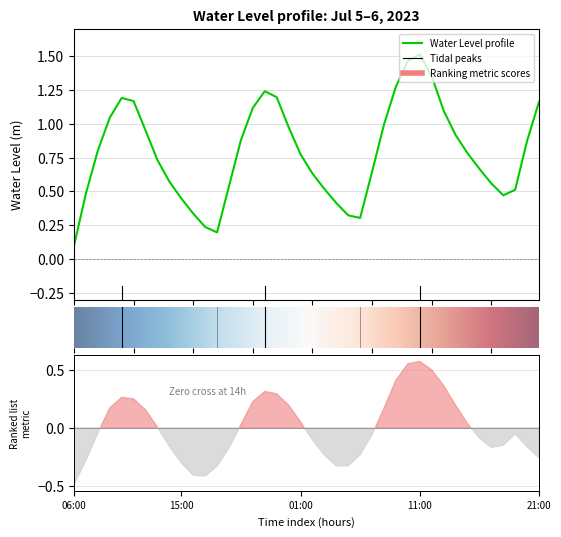

The chart shows a value of 0.8 at 01:00. True or false?

True